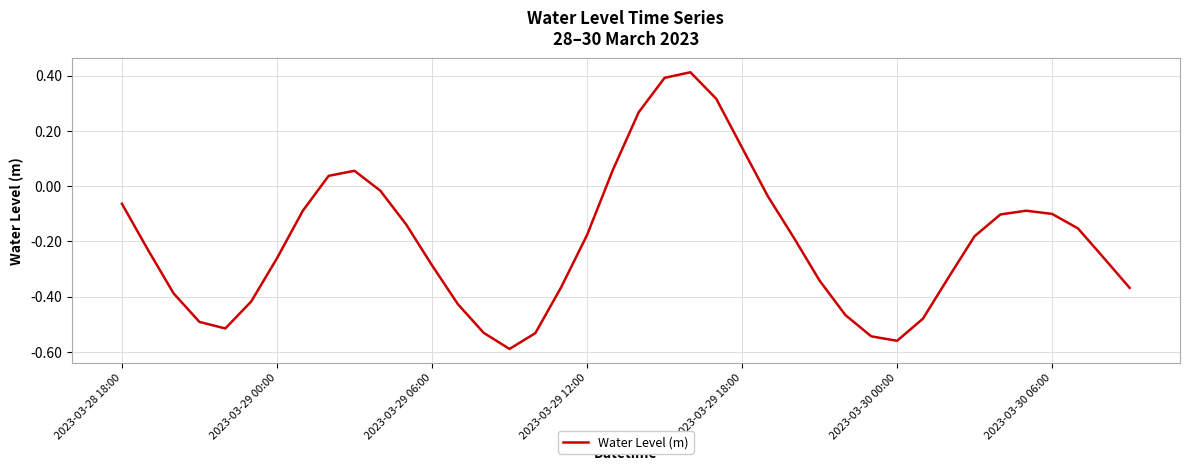

What is the difference between the maximum and minimum values?

1.0